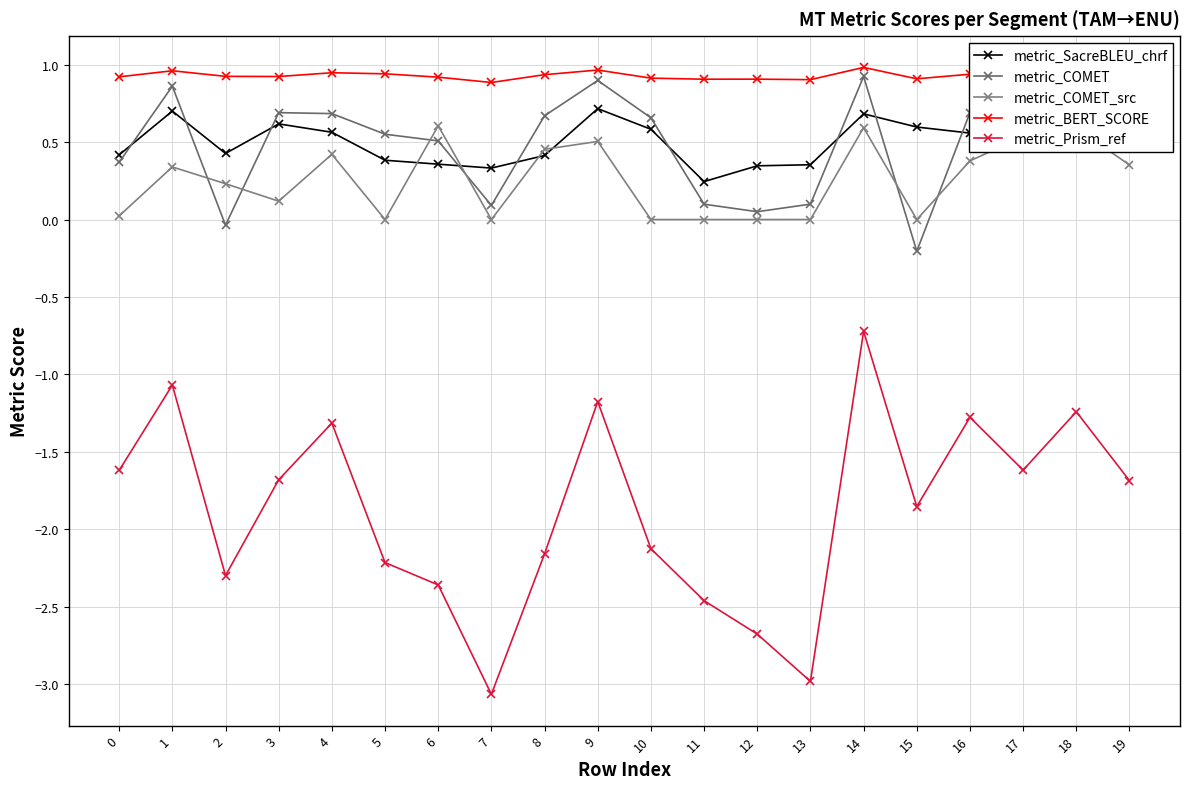

What is the maximum value shown in the chart?

1.0